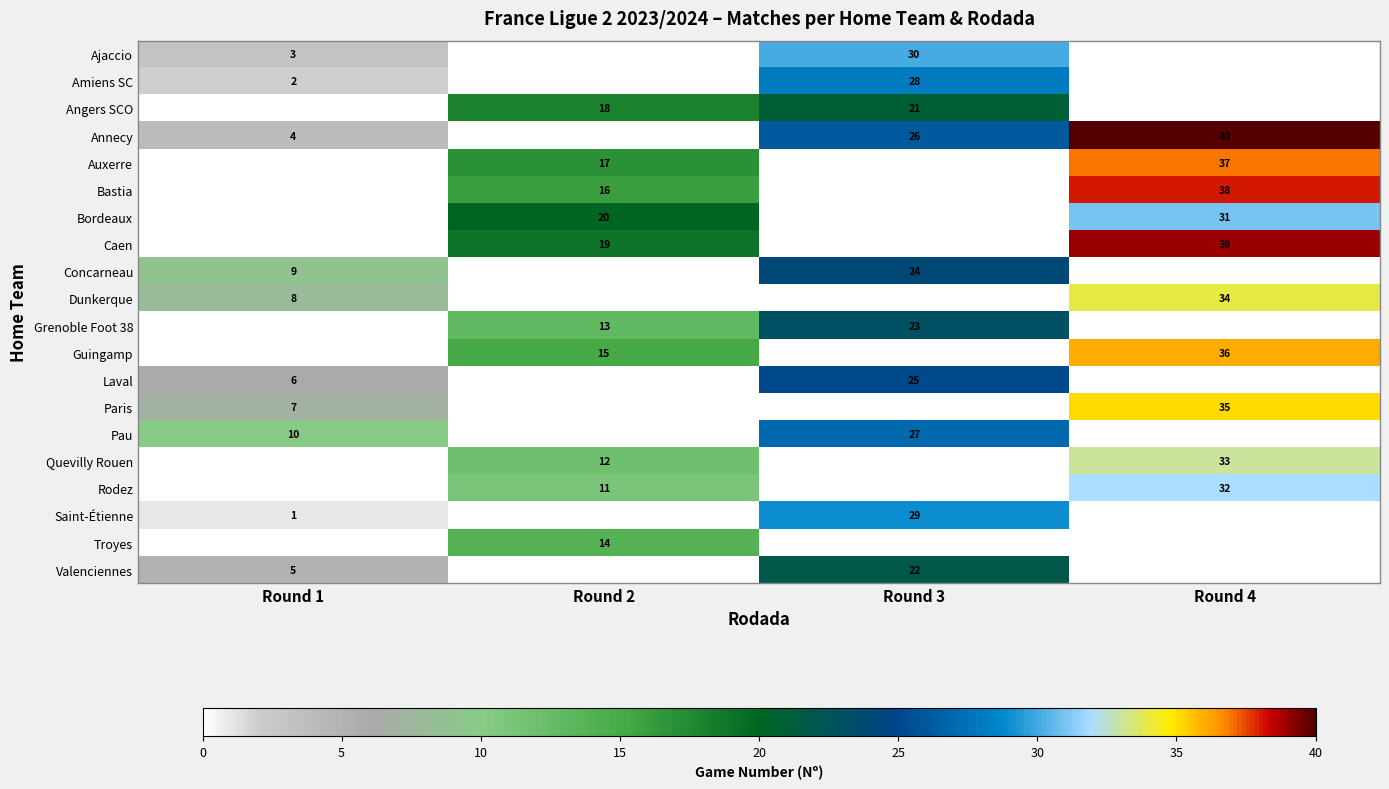

How many positive values does the row_13 series have?

2